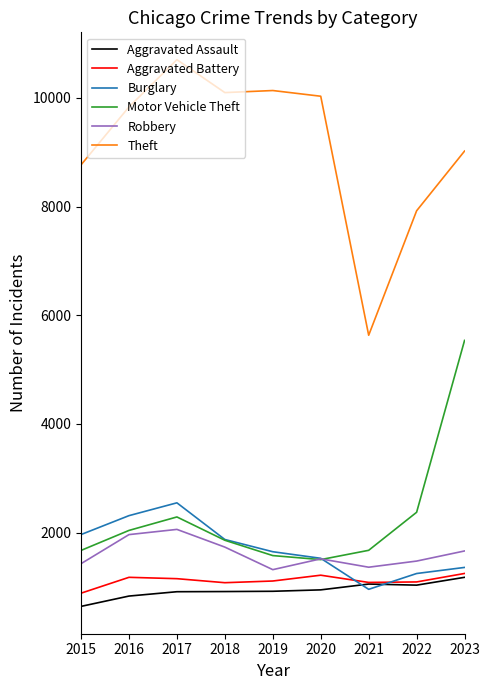

Which series changed the most between 2015 and 2016?

Theft